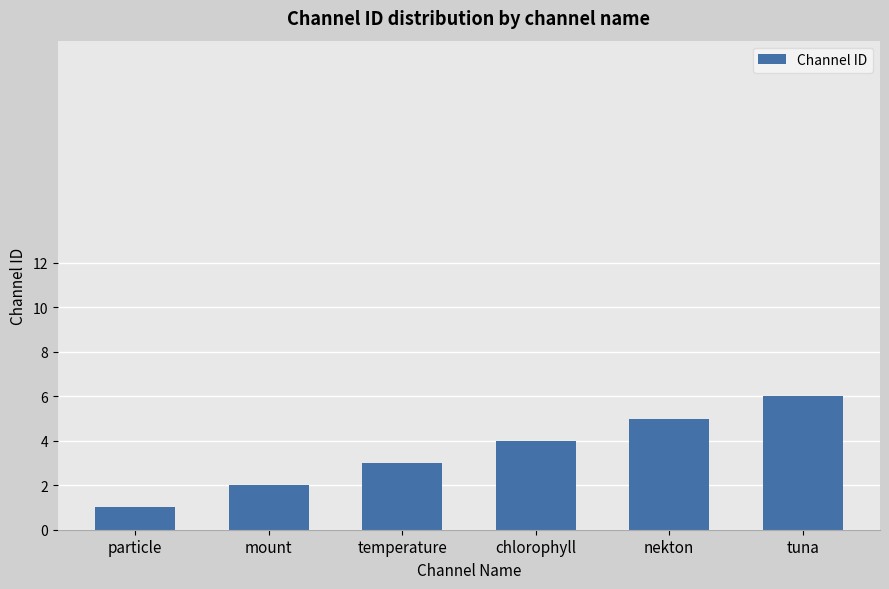

How many data points does each series have?

6